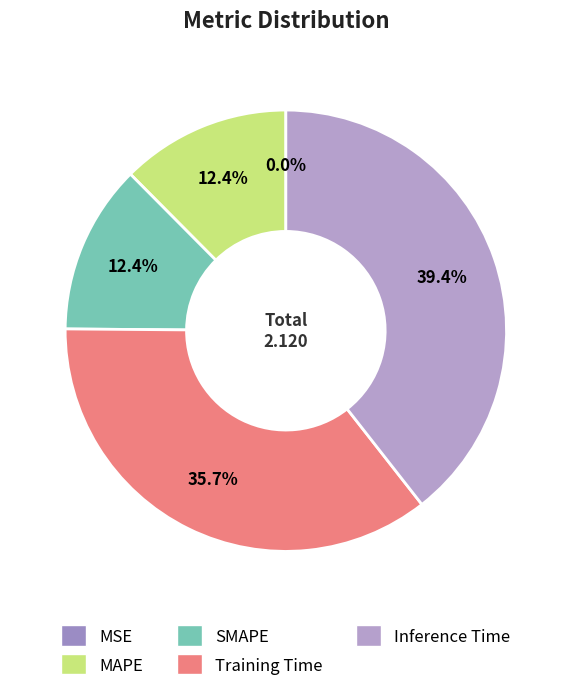

True or false: MAPE accounts for 21% of the total.

False